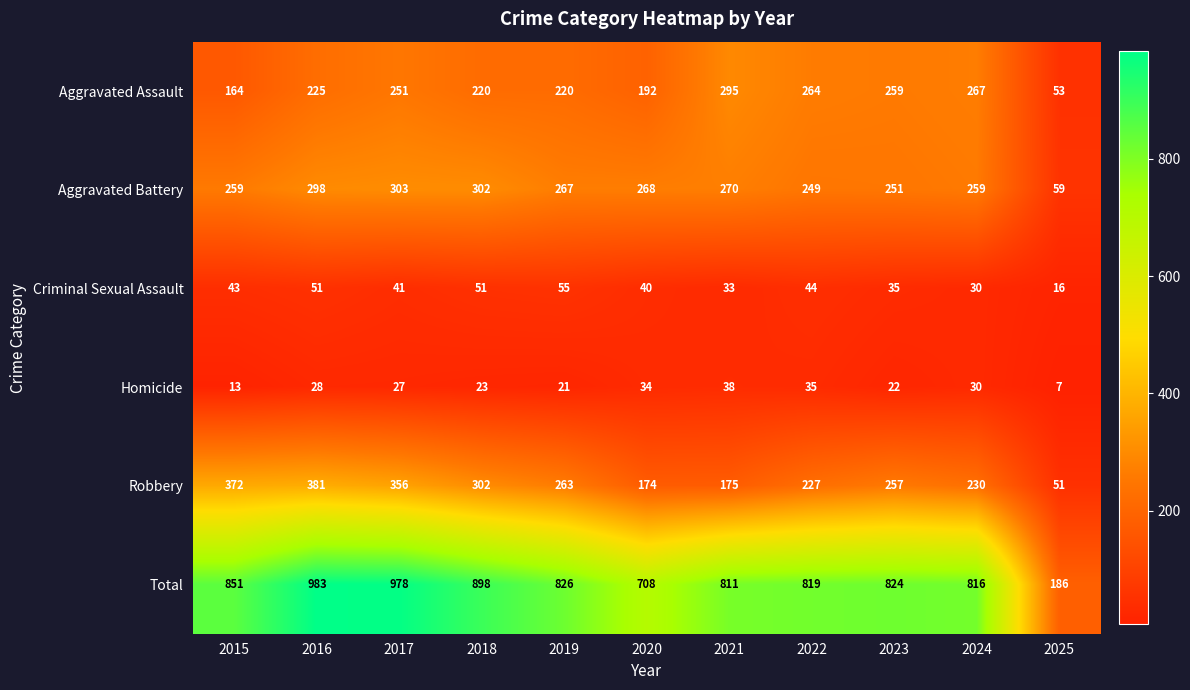

What is the approximate value of Robbery at 2019, to the nearest 5?

265